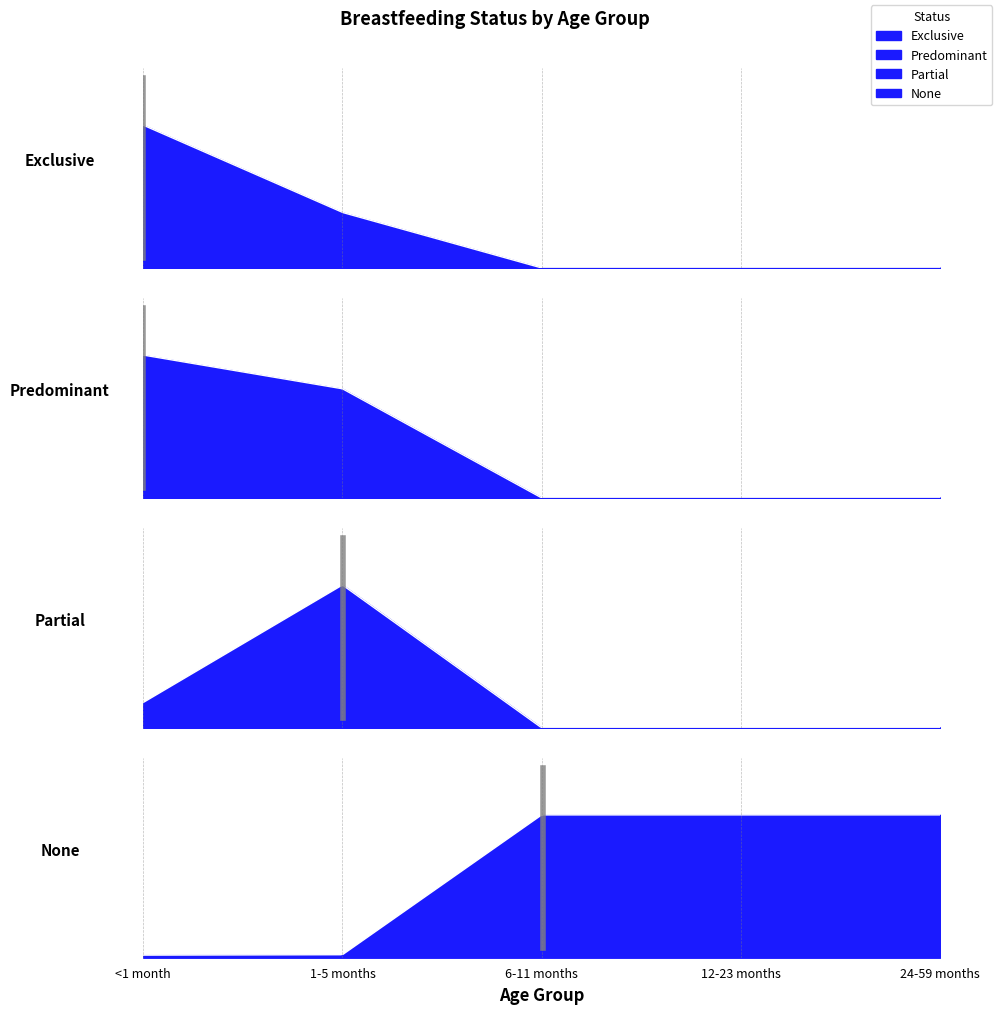

What is the difference between the maximum and second lowest values in the Exclusive series?

0.6